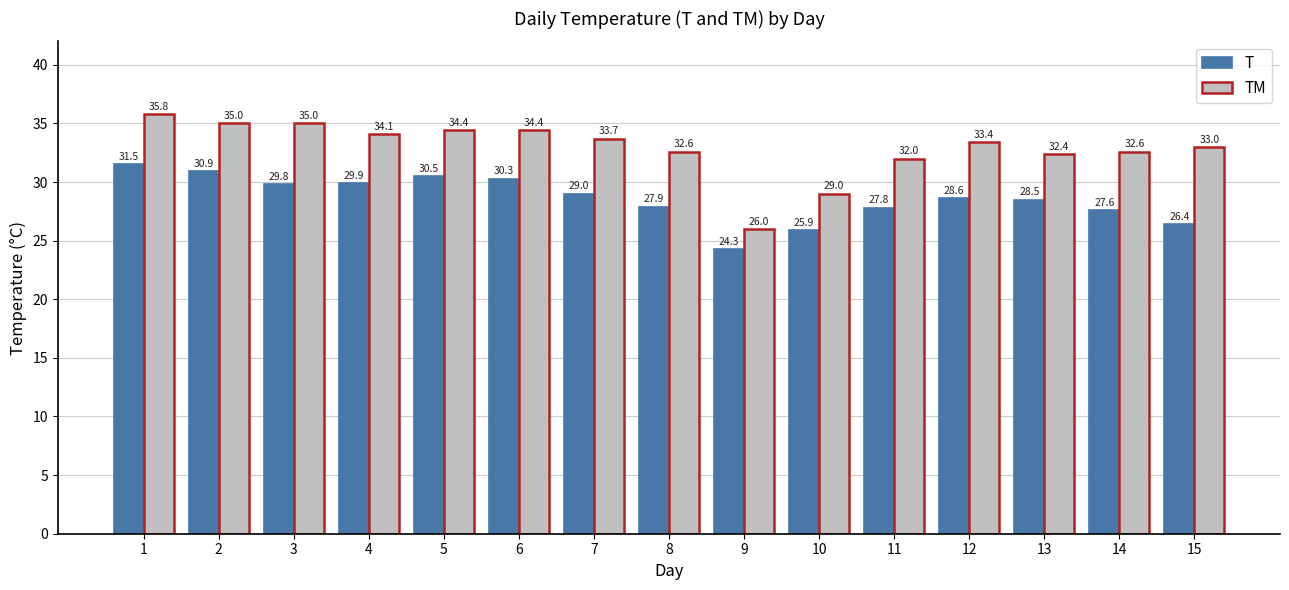

What is the maximum value shown in the chart?

35.8